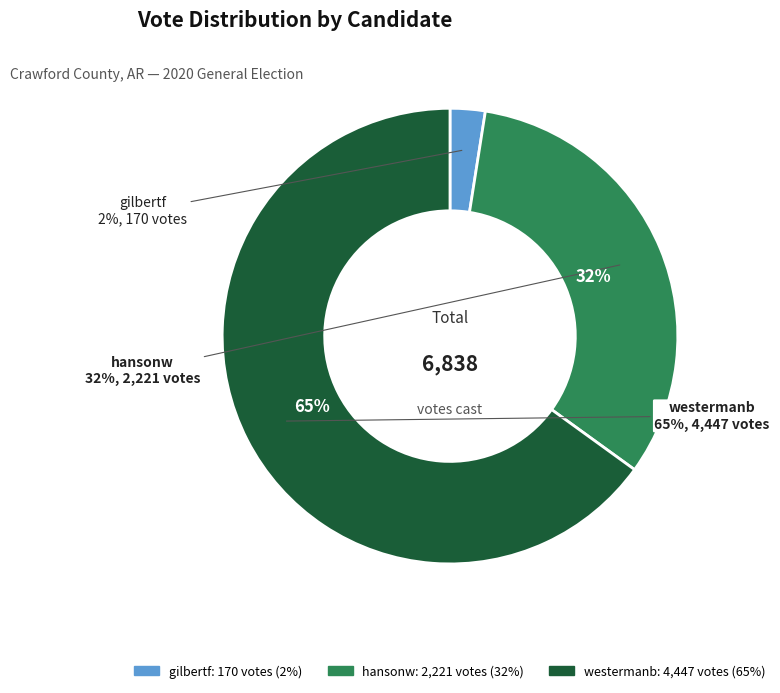

How many segments does this pie chart have?

3